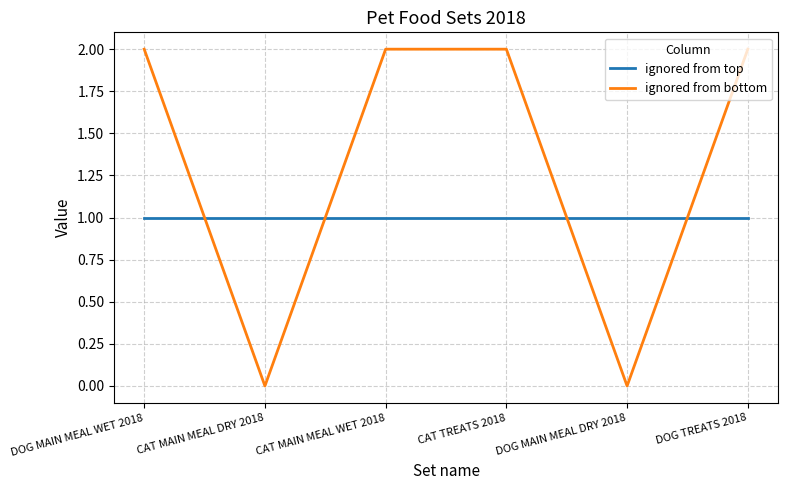

True or false: ignored from top and ignored from bottom cross at least once.

True